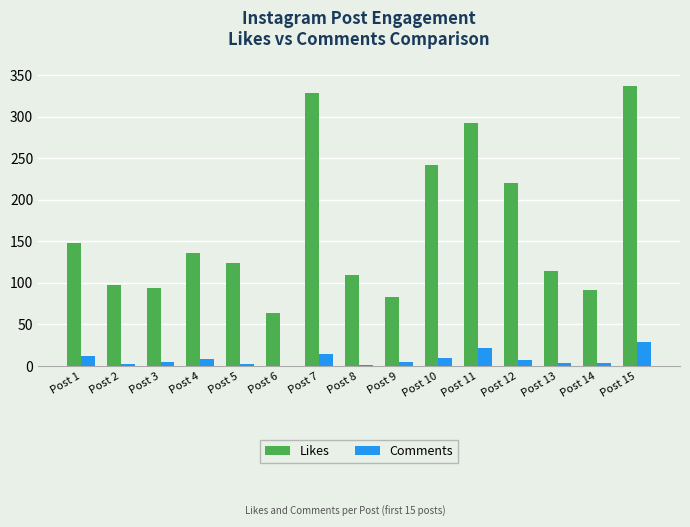

Between Post 5 and Post 12, which series saw the biggest shift?

Likes